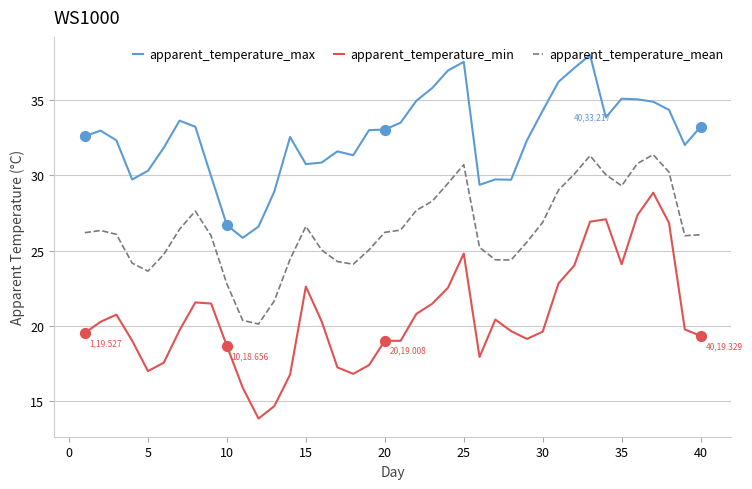

Which series has the largest total across all categories?

apparent_temperature_max